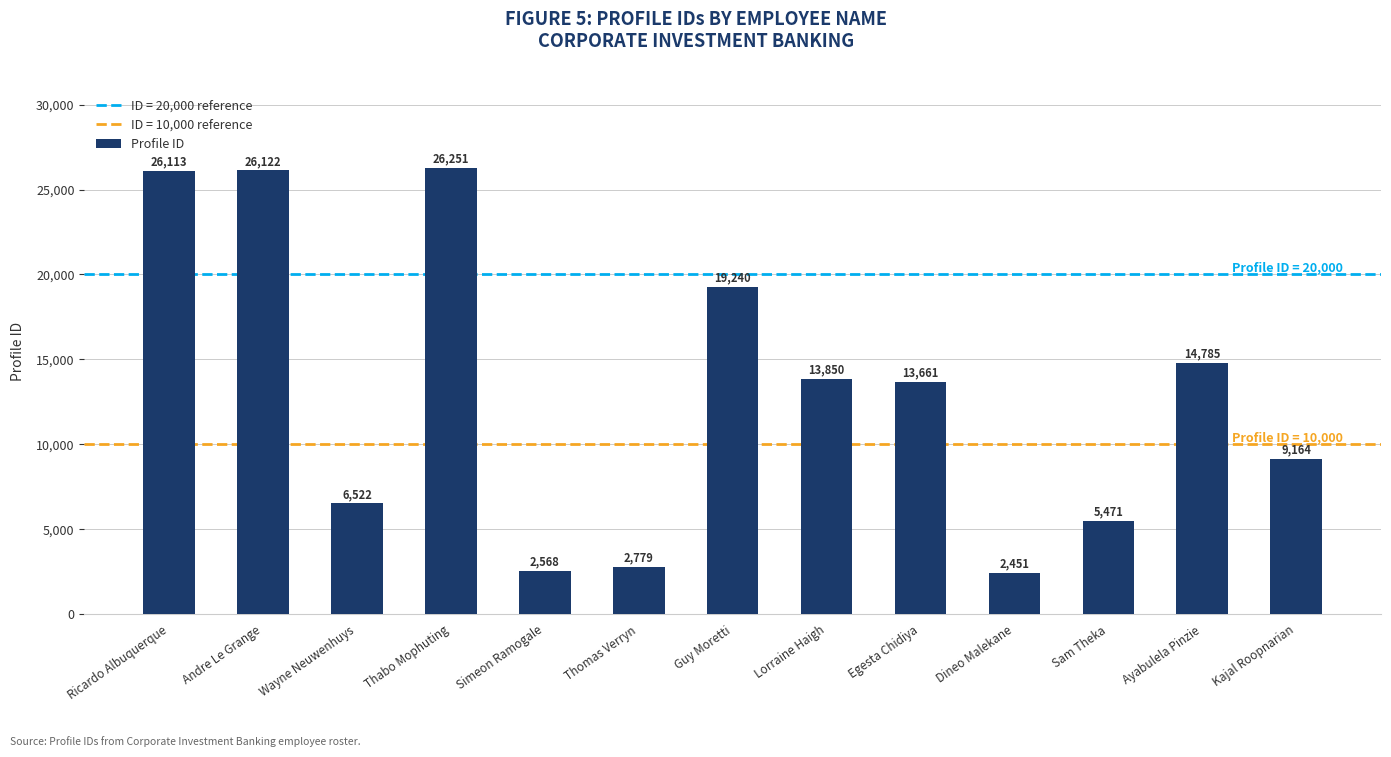

What is the label of the 7th bar from the left?

Guy Moretti